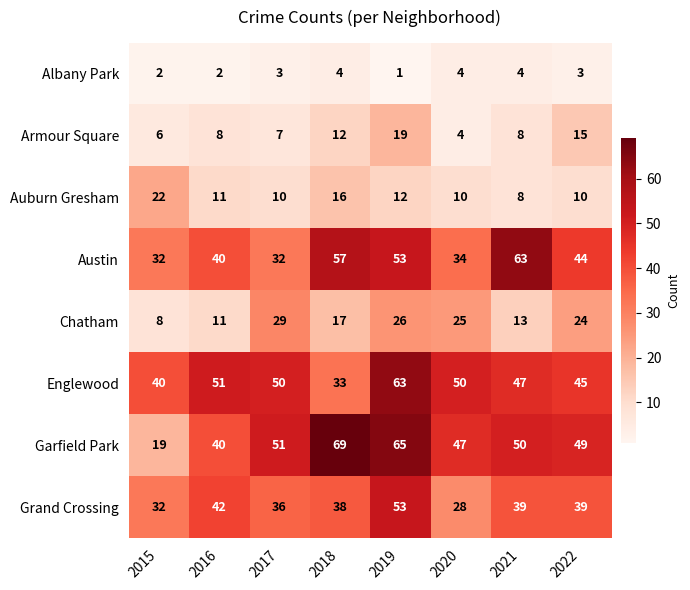

What is the total value across all series at 2017?

218